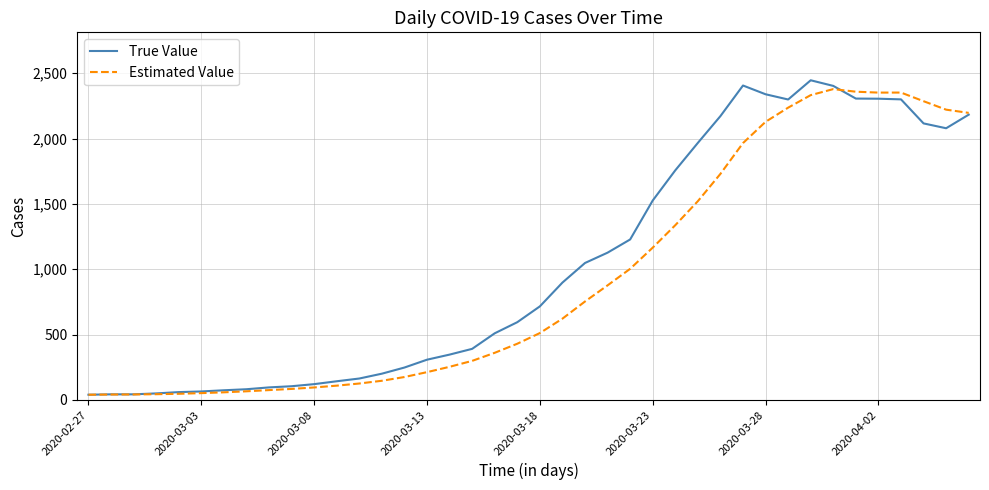

What is the maximum value shown in the chart?

2446.0